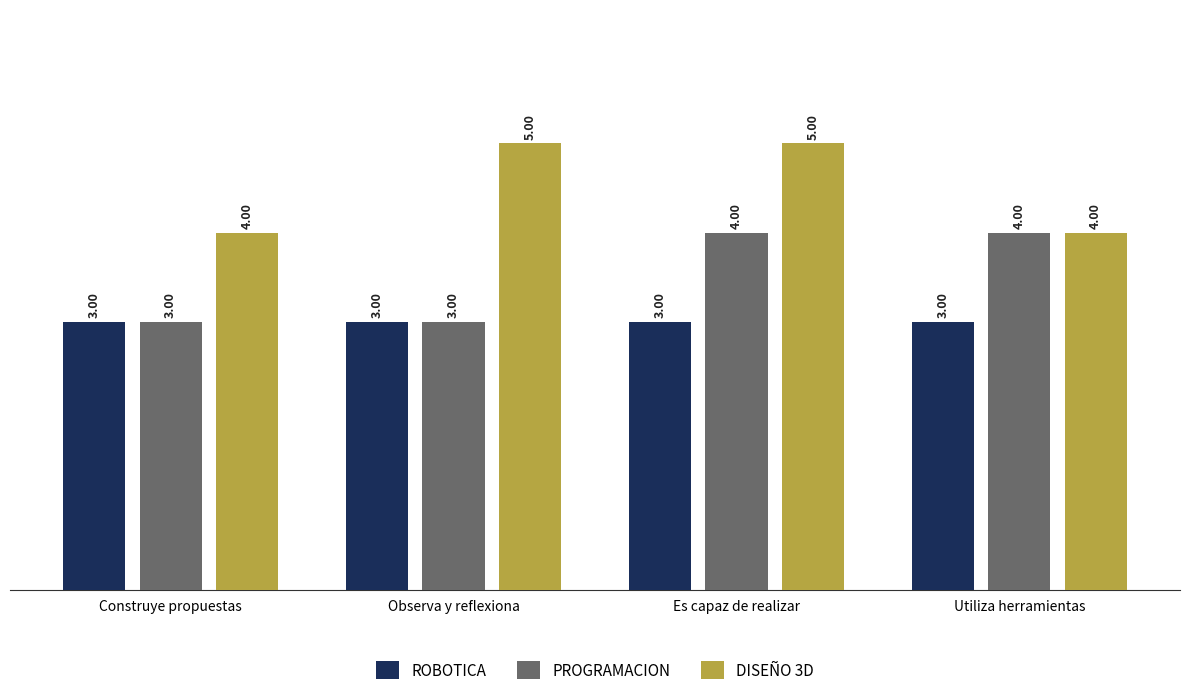

What are all the series names shown in the legend?

ROBOTICA, PROGRAMACION, DISEÑO 3D